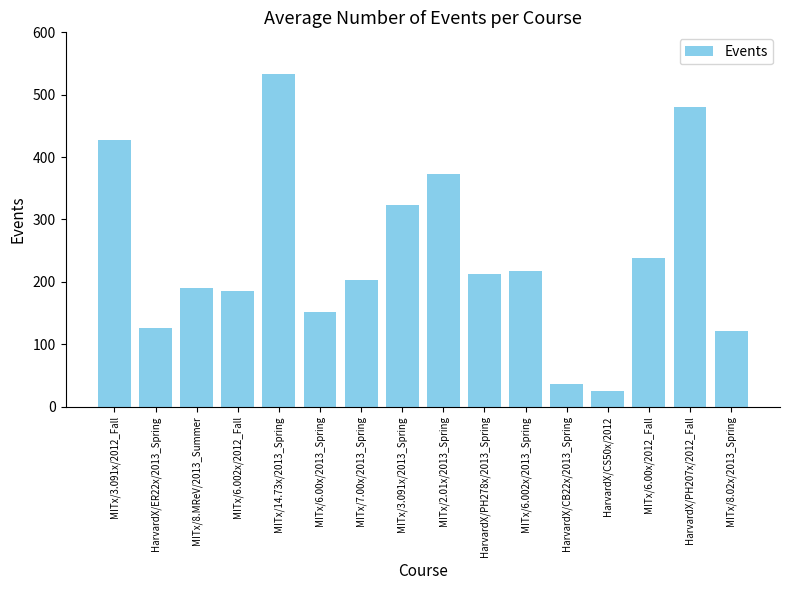

How many distinct data groups are displayed?

1